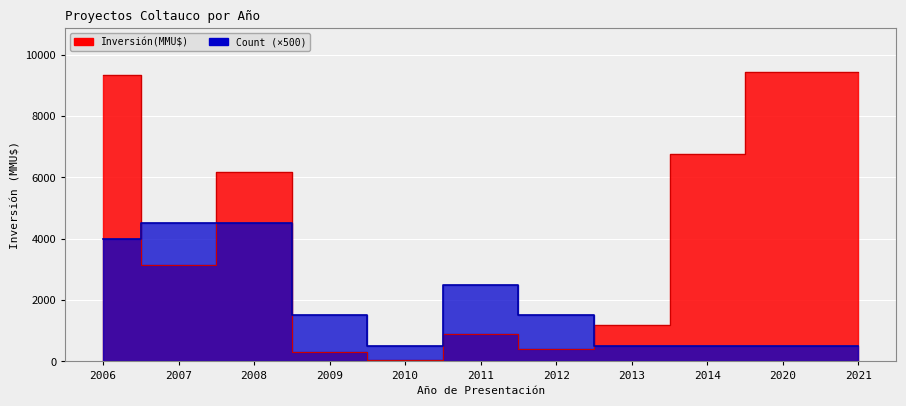

Where do Count and Inversión(MMU$) first cross each other?

2006 and 2007